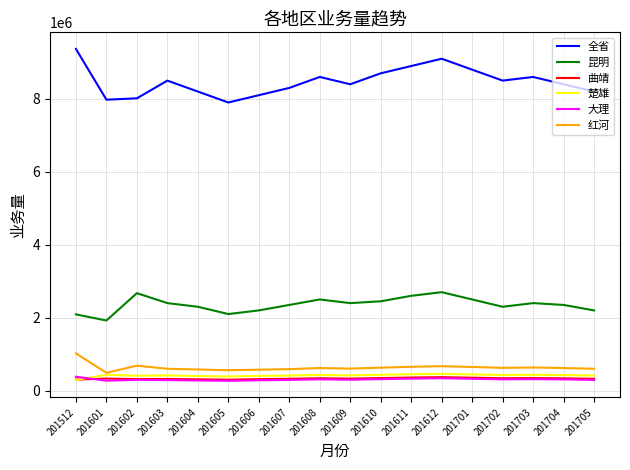

The value of 全省 at 201612 is 9100000.0. True or false?

True